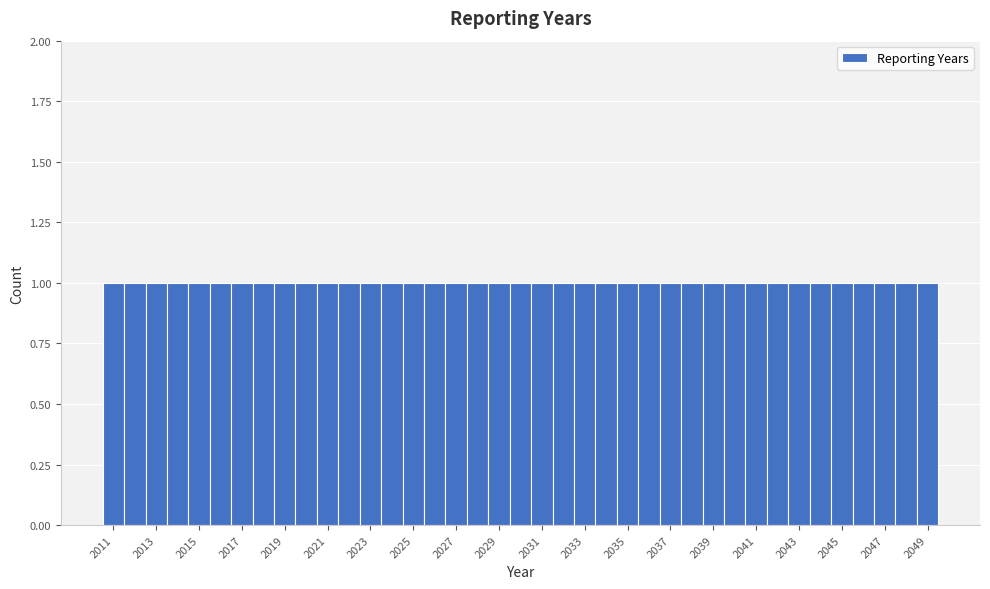

How tall is the bar that spans 2014.5 to 2015.5 on the x-axis? Neither the bar edges nor the heights are printed on the chart, so give them approximately, as read against the axes.

1